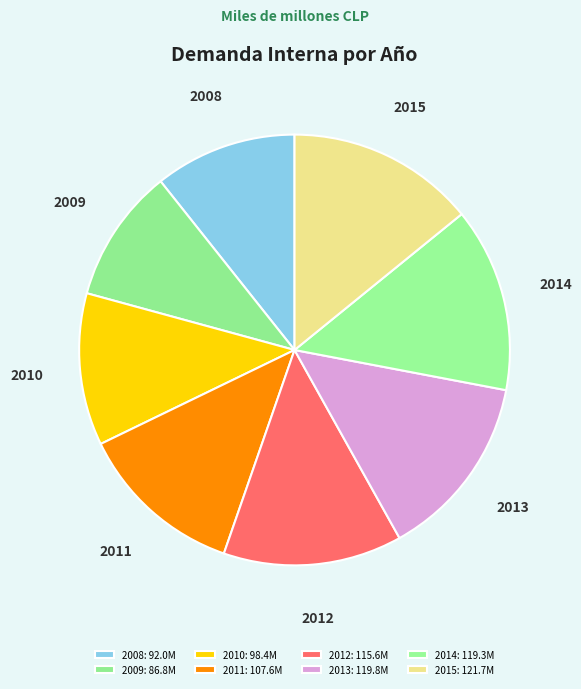

What is the smallest slice in the pie chart?

2009